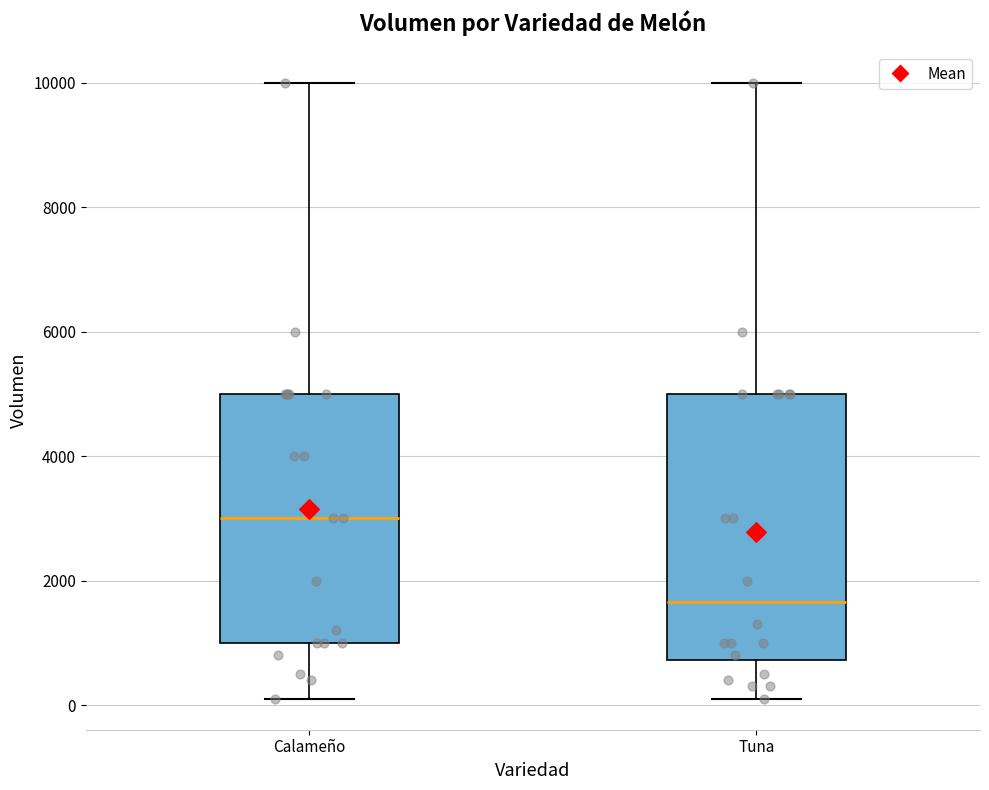

Reading left to right, transcribe this box plot: for each box, give where its median line is, the range the box spans, and where its two whiskers end, as read against the y-axis. The values are not printed on the chart, so give them approximately, as read against the axis.

Calameño: median 3000, box 1000 to 5000, whiskers 200 to 10000
Tuna: median 1600, box 800 to 5000, whiskers 200 to 10000